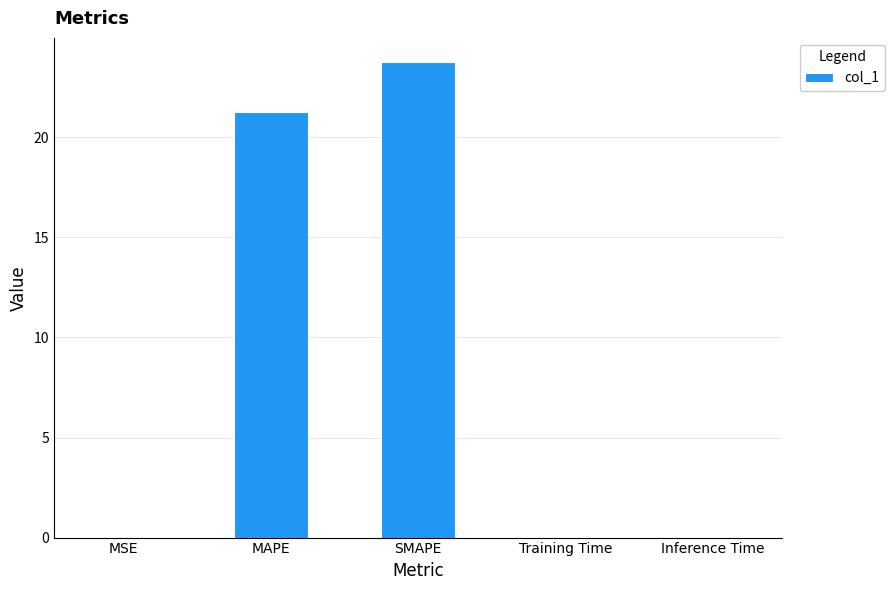

At which label is the value closest to 11?

MAPE